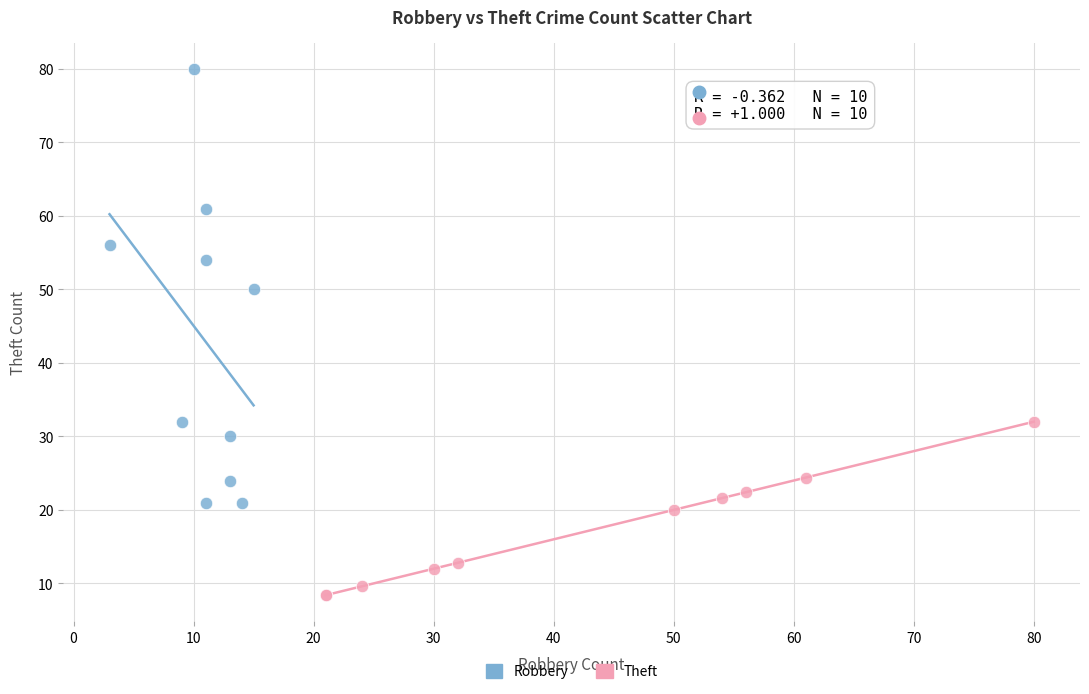

Which series has the largest Y range (max minus min)?

Robbery